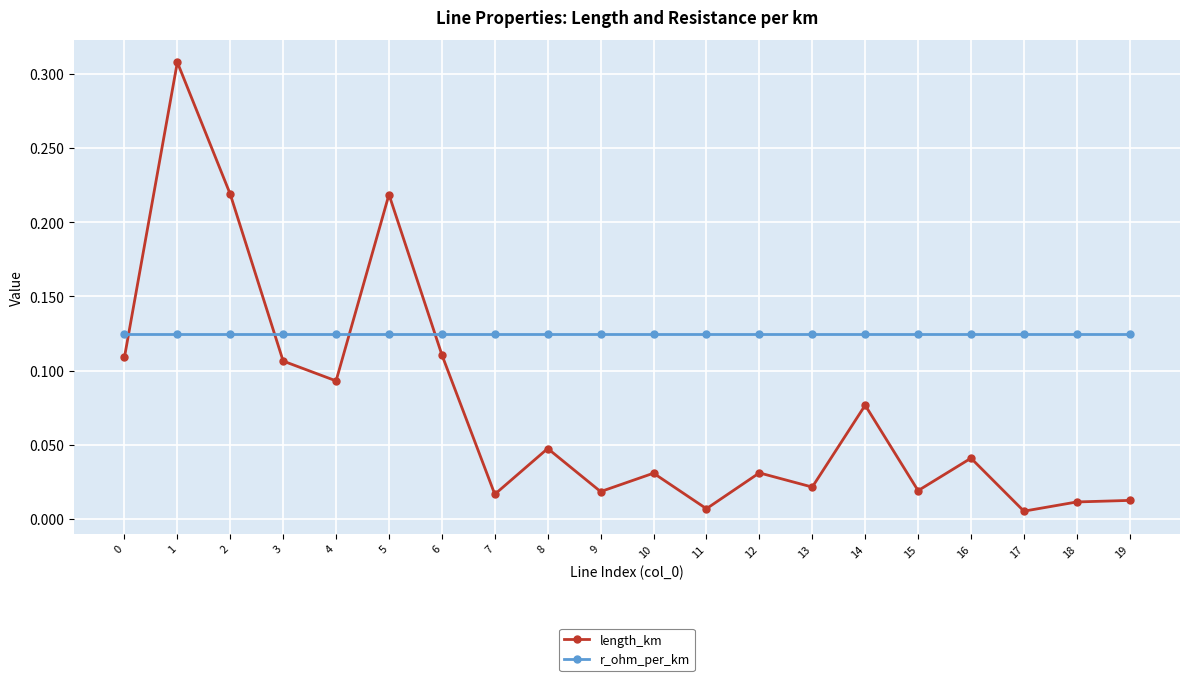

List the series in order of their peak value, lowest first.

r_ohm_per_km, length_km